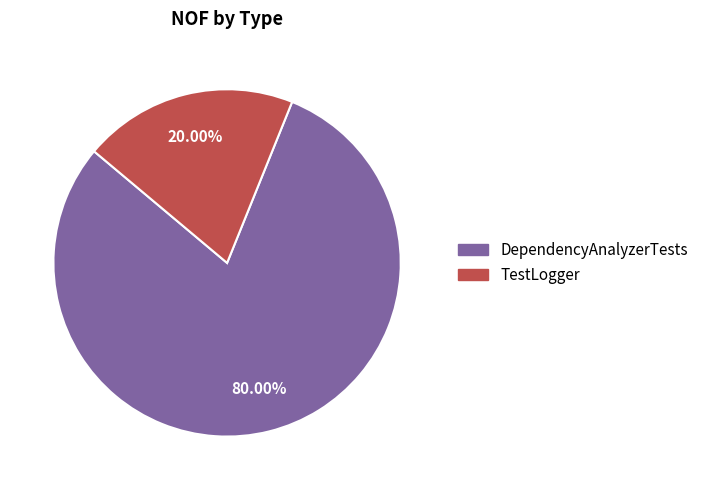

What percentage is the TestLogger slice, to the nearest percent?

20%